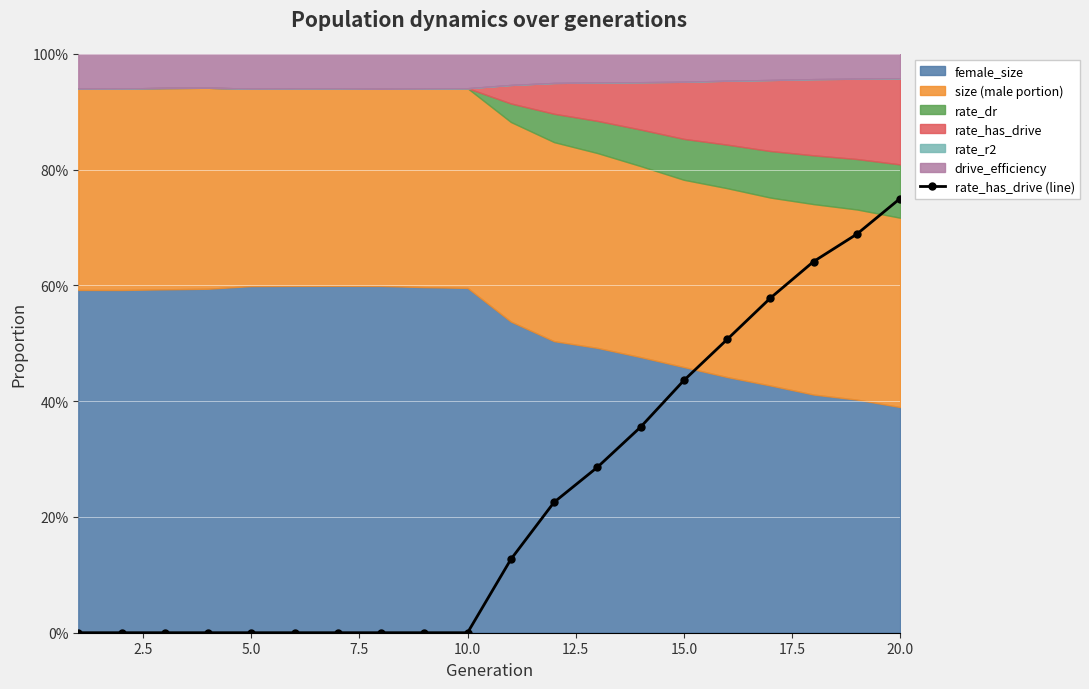

How many values are above zero?

10